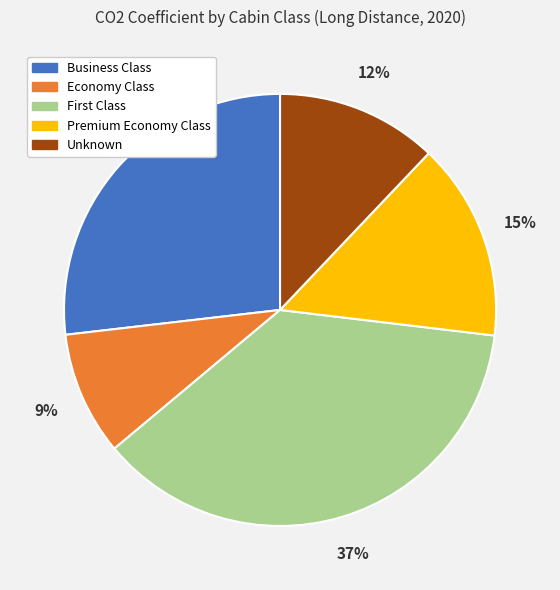

What is the smallest slice in the pie chart?

Economy Class